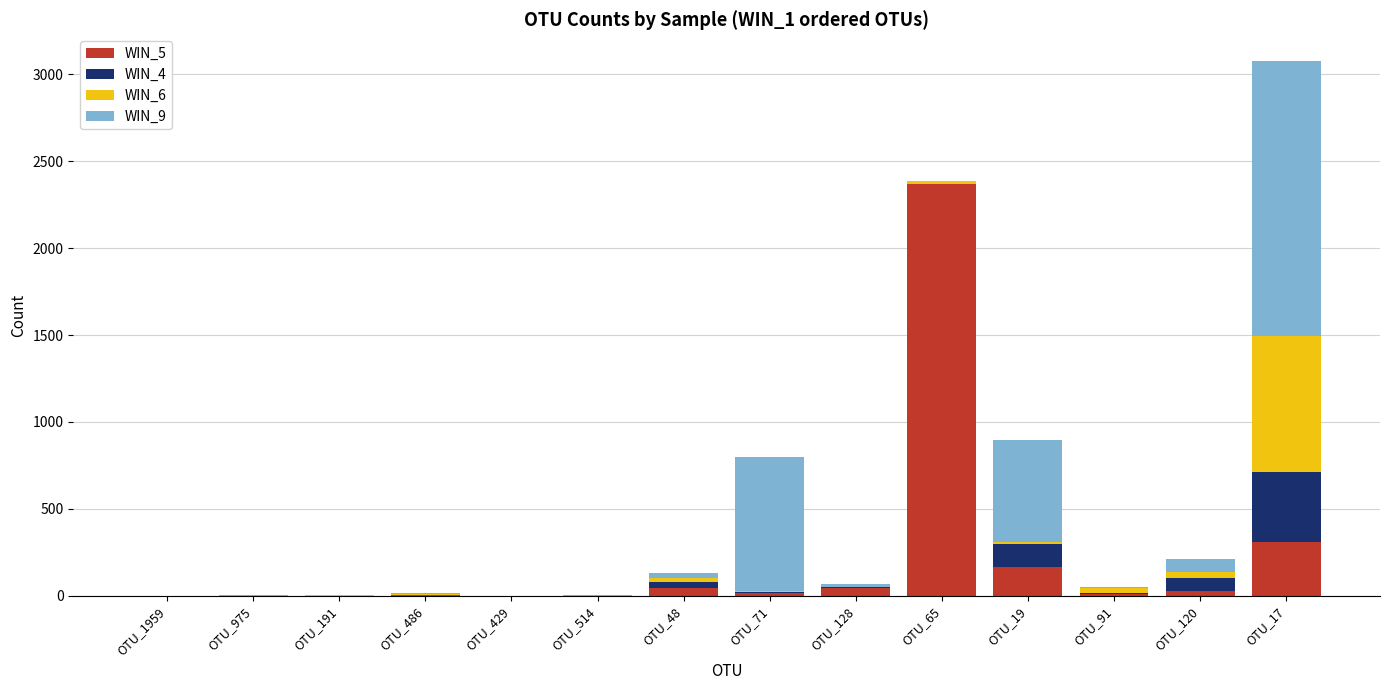

At which category is the sum across all series the highest?

OTU_17